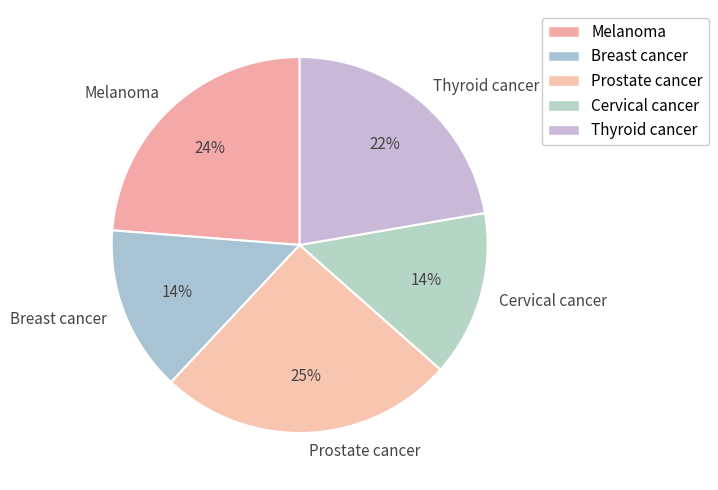

What is the ratio of the value at Cervical cancer to the value at Prostate cancer?

0.6